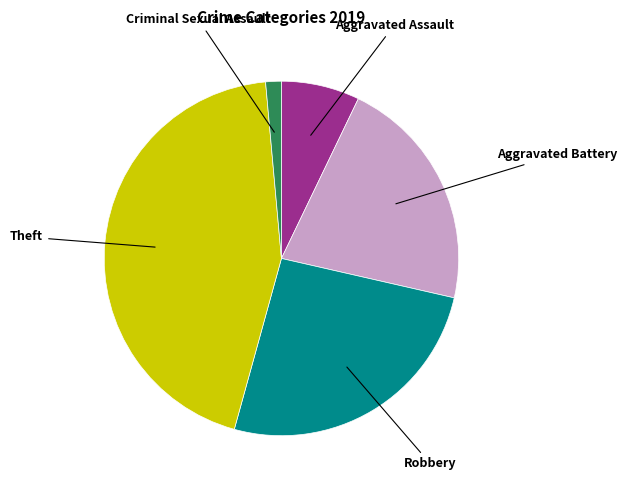

Does any single category account for the majority?

No